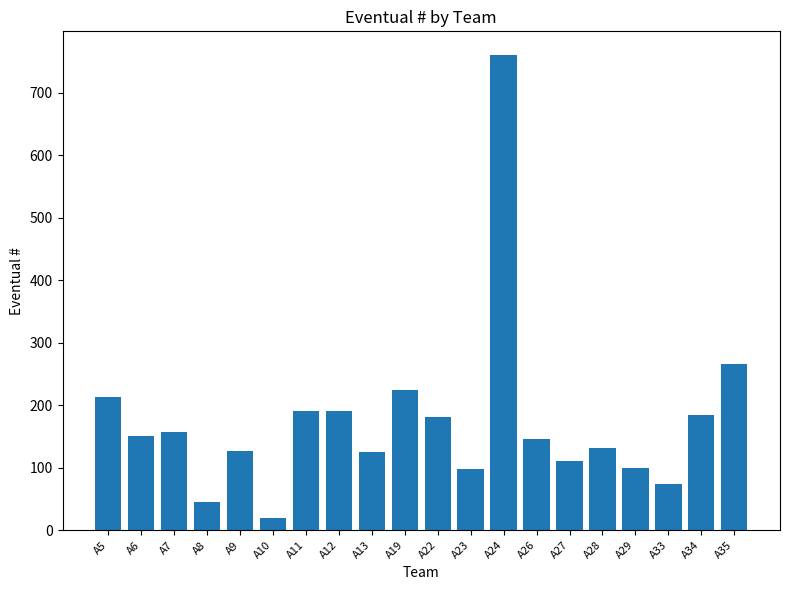

What is the change in value from A11 to A27?

-79